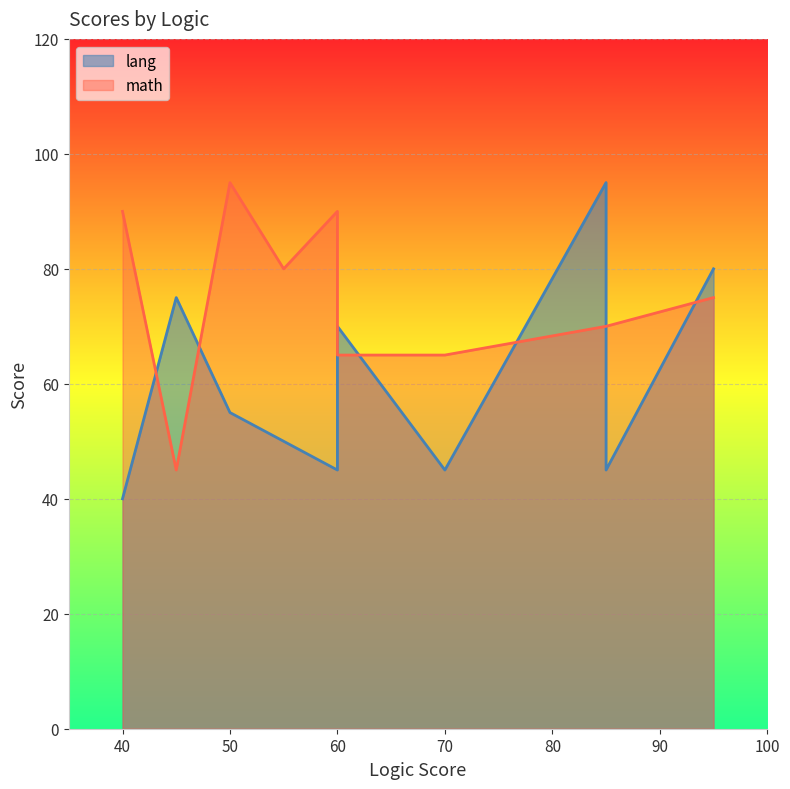

What is the average value of the lang series?

60